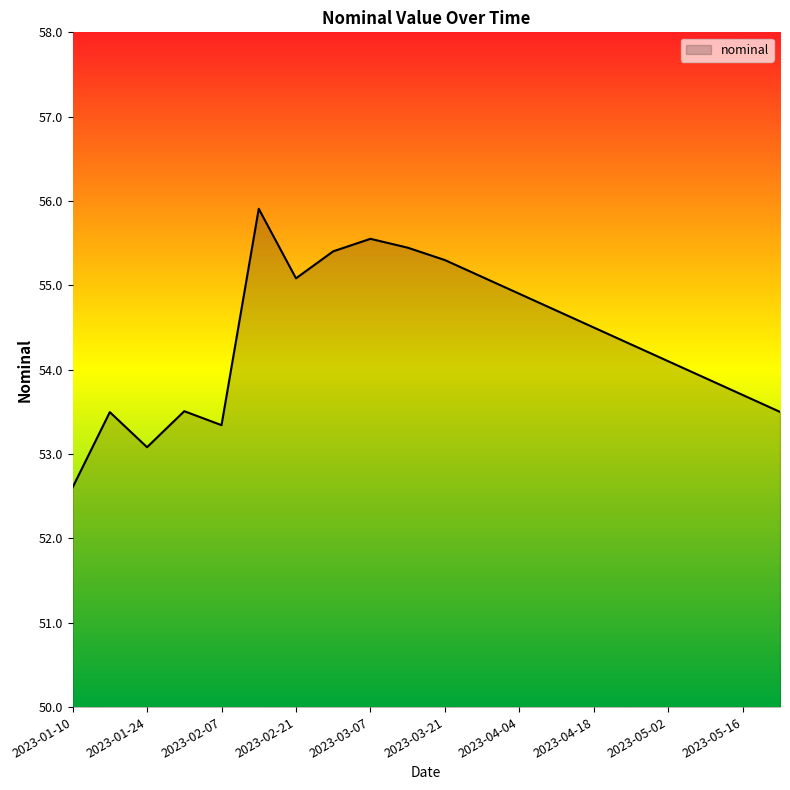

What is the maximum value shown in the chart?

55.9